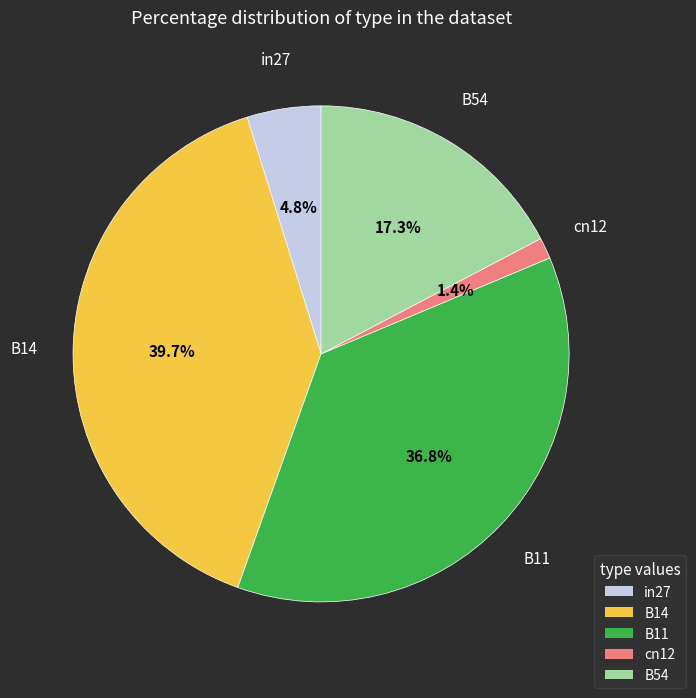

Combined, do cn12 and B11 account for over 50%?

No